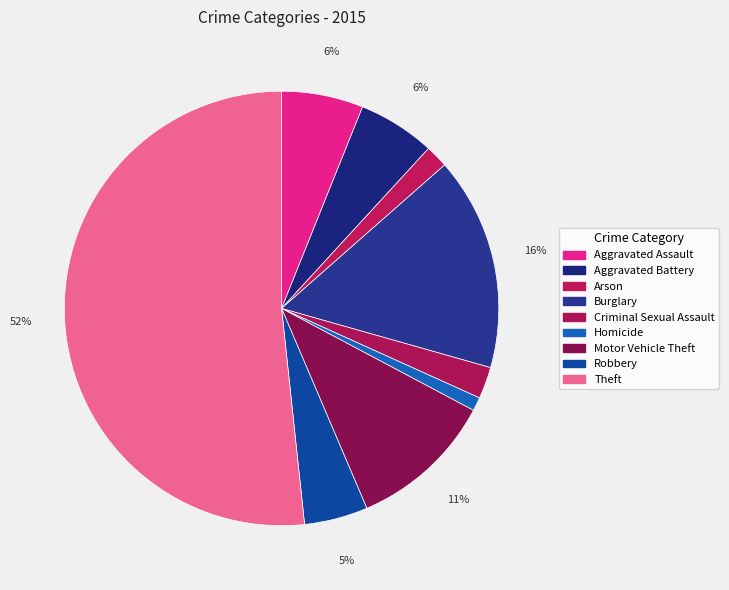

How many slices are in this pie chart?

9